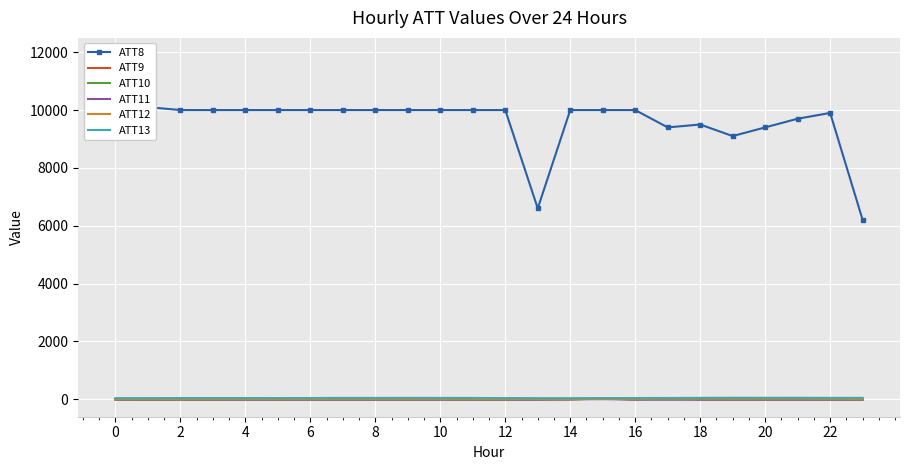

How many lines are shown in the chart?

6